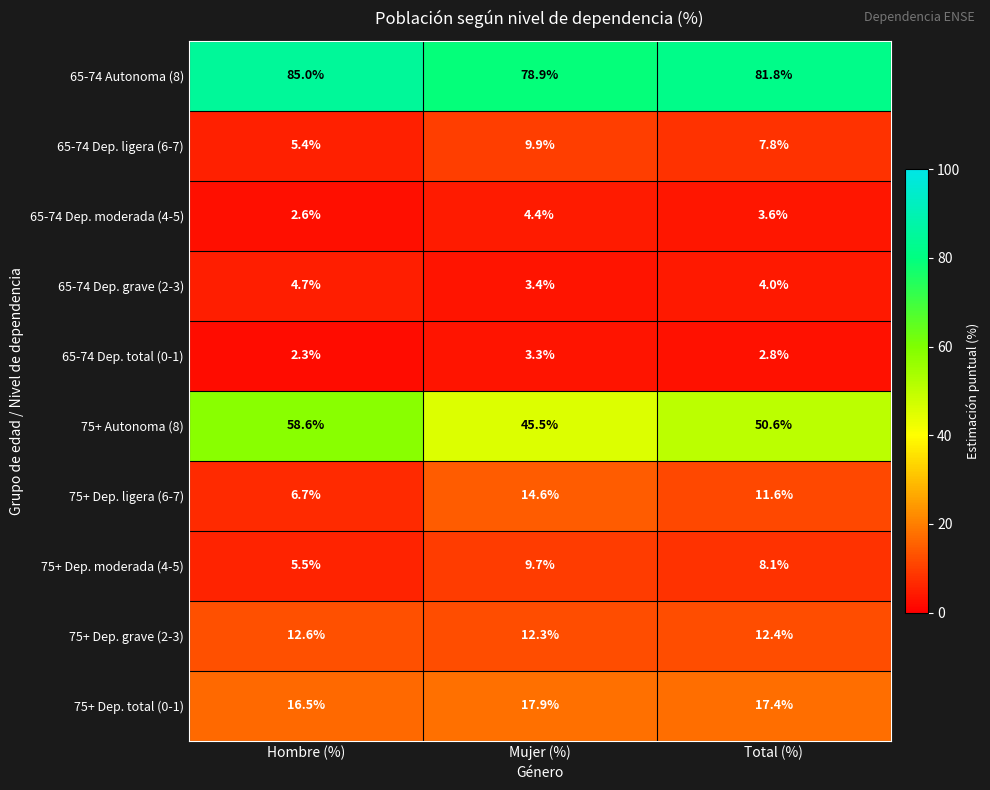

What is the difference between the highest and lowest values at Hombre (%)?

82.7